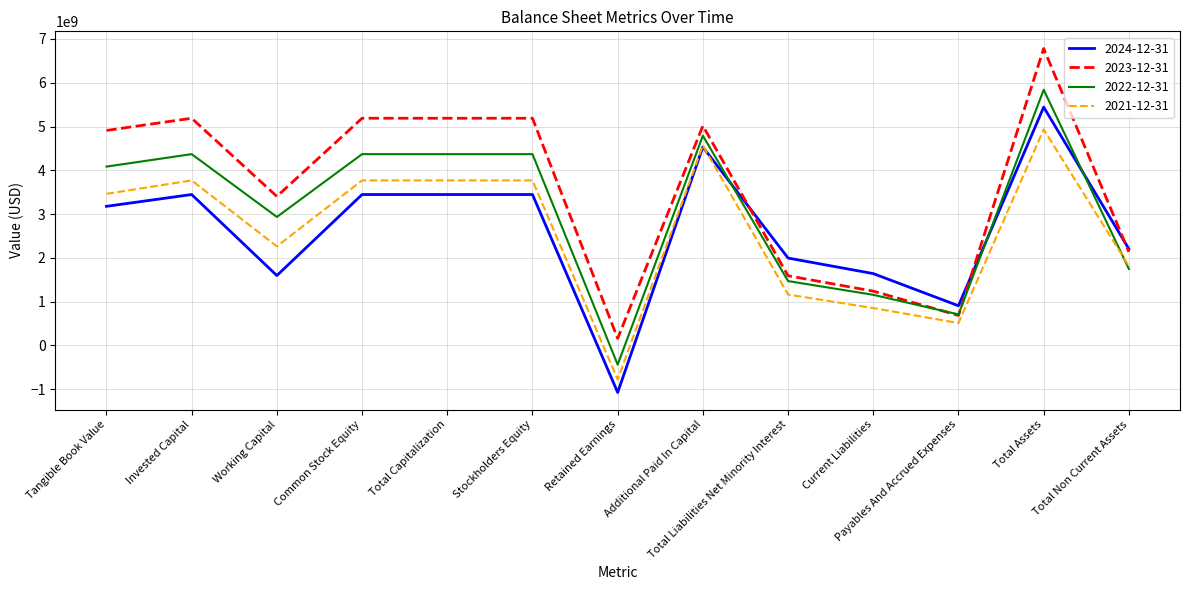

What is the difference between the highest and lowest values at Invested Capital?

1742209000